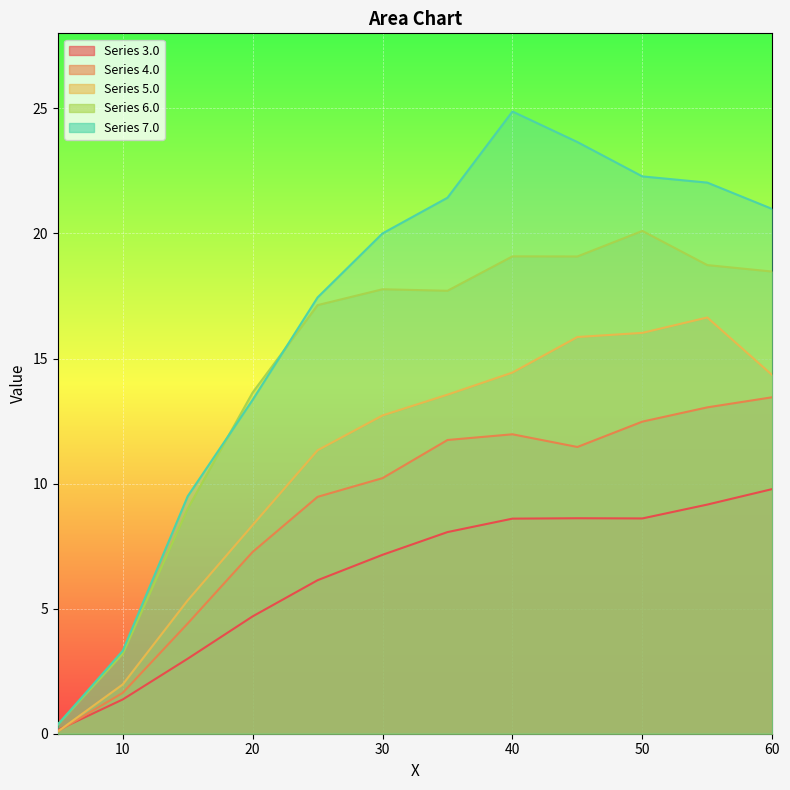

What is the difference between the maximum and minimum values in the 7.0 series?

24.5